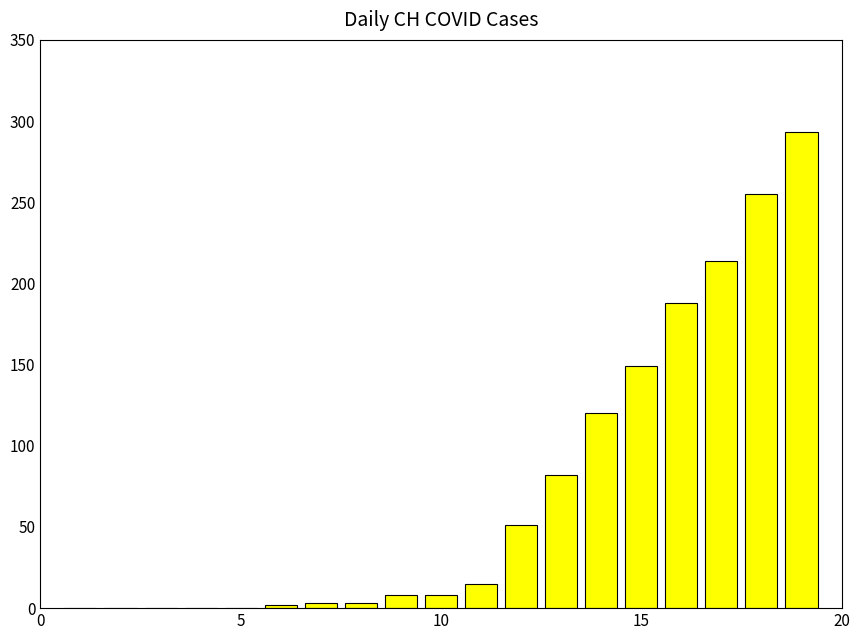

What is the sum of all values?

1391